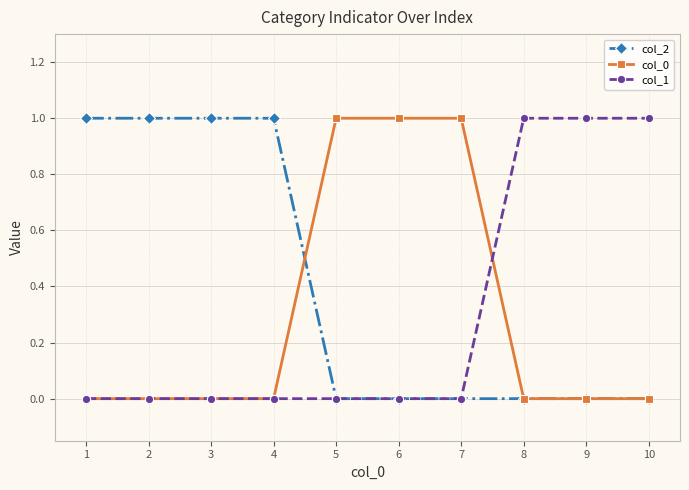

Is the value of col_0 at 9 greater than the value of col_1 at 9?

No